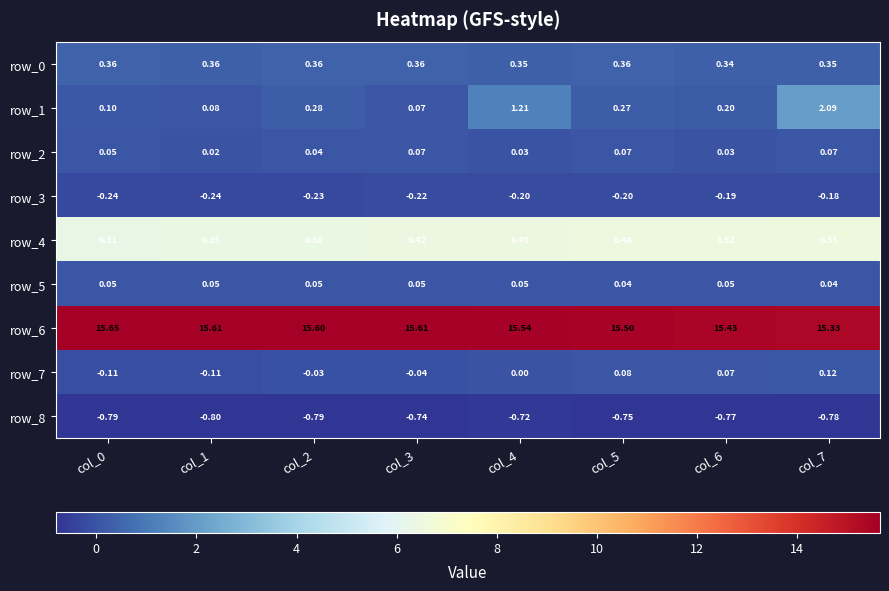

Reading right to left, transcribe all the data shown in this chart.

row_0: col_7=0.3	col_6=0.3	col_5=0.4	col_4=0.4	col_3=0.4	col_2=0.4	col_1=0.4	col_0=0.4
row_1: col_7=2.1	col_6=0.2	col_5=0.3	col_4=1.2	col_3=0.1	col_2=0.3	col_1=0.1	col_0=0.1
row_2: col_7=0.1	col_6=0.0	col_5=0.1	col_4=0.0	col_3=0.1	col_2=0.0	col_1=0.0	col_0=0.0
row_3: col_7=-0.2	col_6=-0.2	col_5=-0.2	col_4=-0.2	col_3=-0.2	col_2=-0.2	col_1=-0.2	col_0=-0.2
row_4: col_7=6.6	col_6=6.5	col_5=6.5	col_4=6.4	col_3=6.4	col_2=6.4	col_1=6.3	col_0=6.3
row_5: col_7=0.0	col_6=0.1	col_5=0.0	col_4=0.1	col_3=0.1	col_2=0.1	col_1=0.1	col_0=0.1
row_6: col_7=15.3	col_6=15.4	col_5=15.5	col_4=15.5	col_3=15.6	col_2=15.6	col_1=15.6	col_0=15.7
row_7: col_7=0.1	col_6=0.1	col_5=0.1	col_4=0.0	col_3=-0.0	col_2=-0.0	col_1=-0.1	col_0=-0.1
row_8: col_7=-0.8	col_6=-0.8	col_5=-0.8	col_4=-0.7	col_3=-0.7	col_2=-0.8	col_1=-0.8	col_0=-0.8